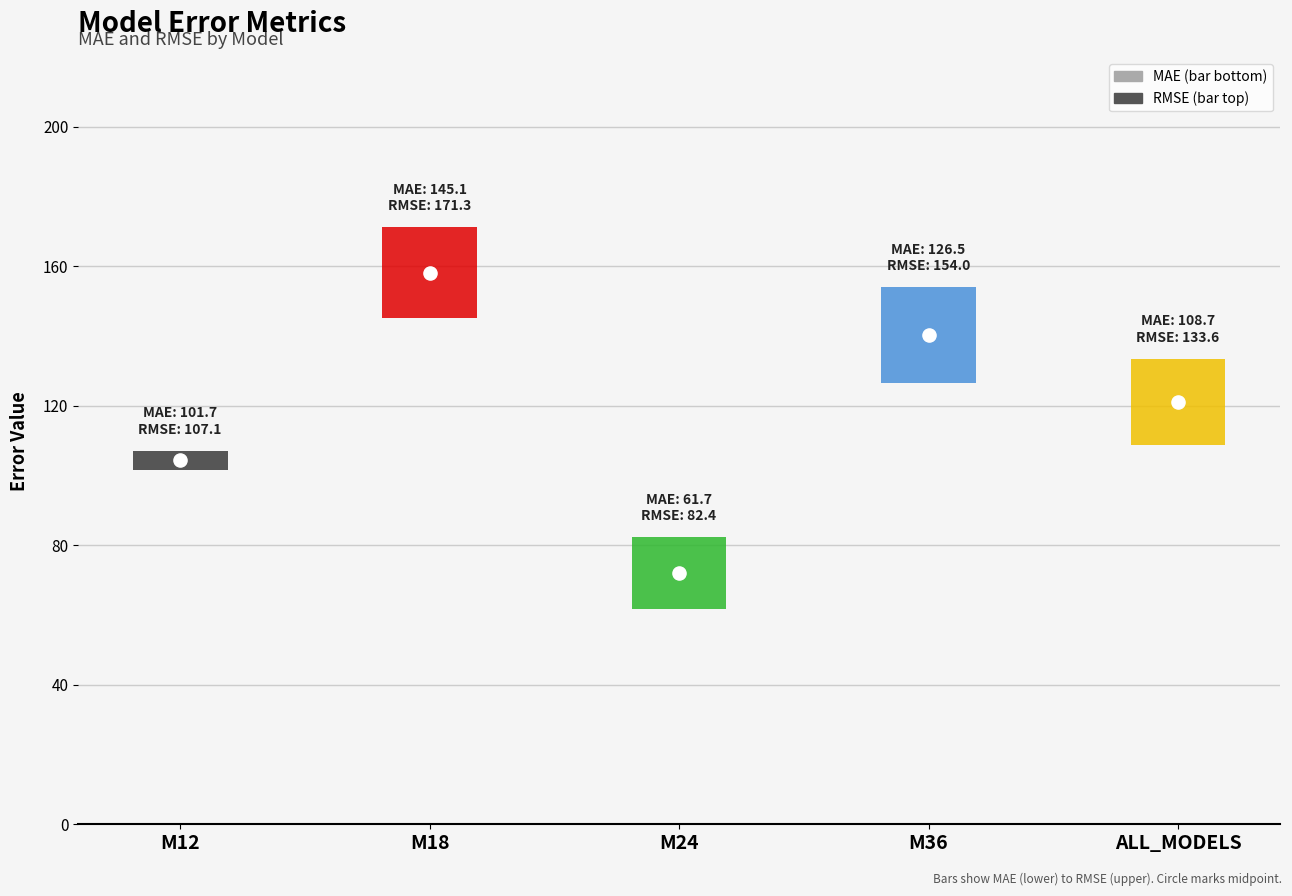

Which series reaches the maximum Y coordinate?

RMSE